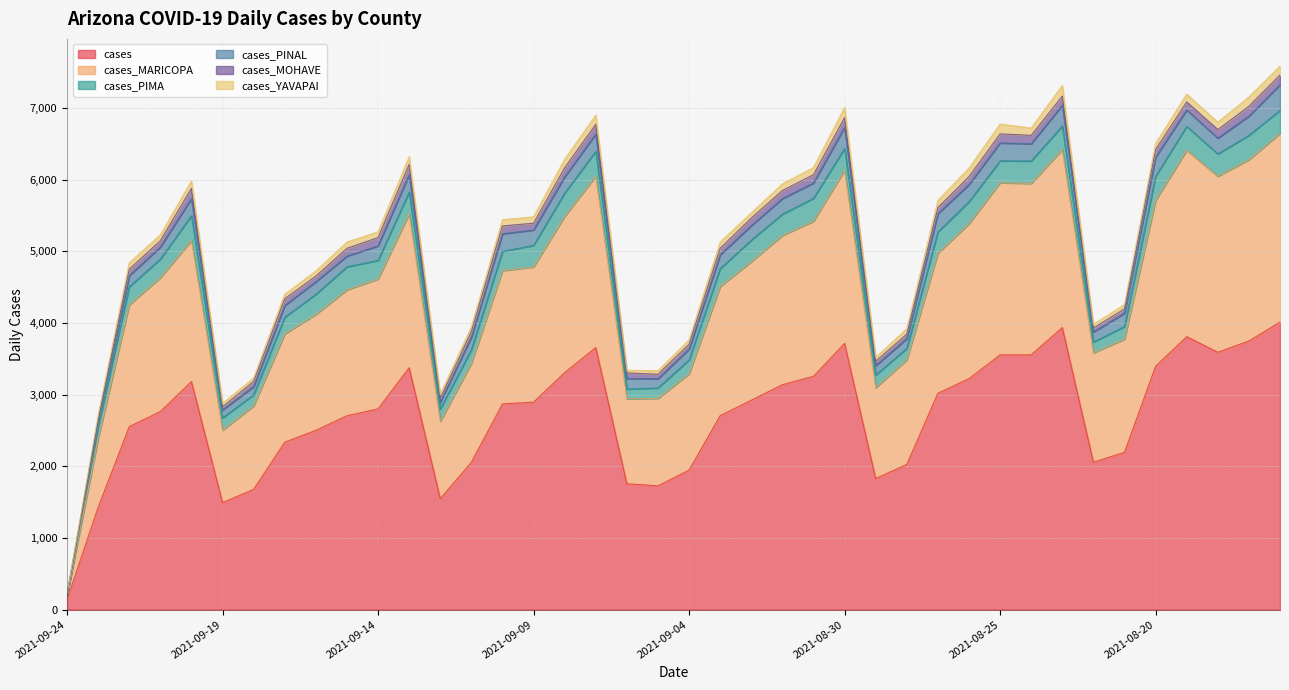

What are all the series names shown in the legend?

cases, cases_MARICOPA, cases_PIMA, cases_PINAL, cases_MOHAVE, cases_YAVAPAI